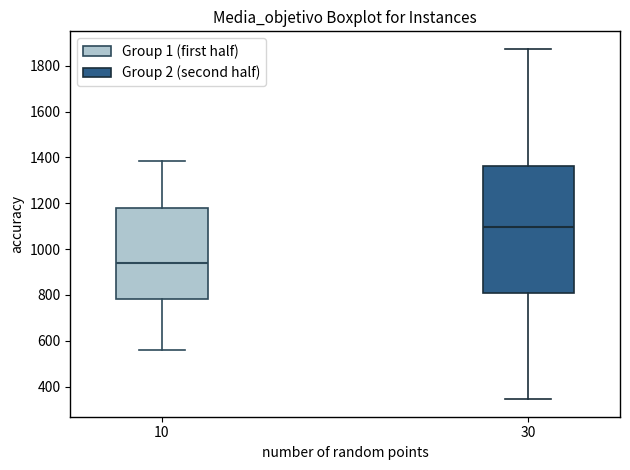

Which box has the highest median line?

30